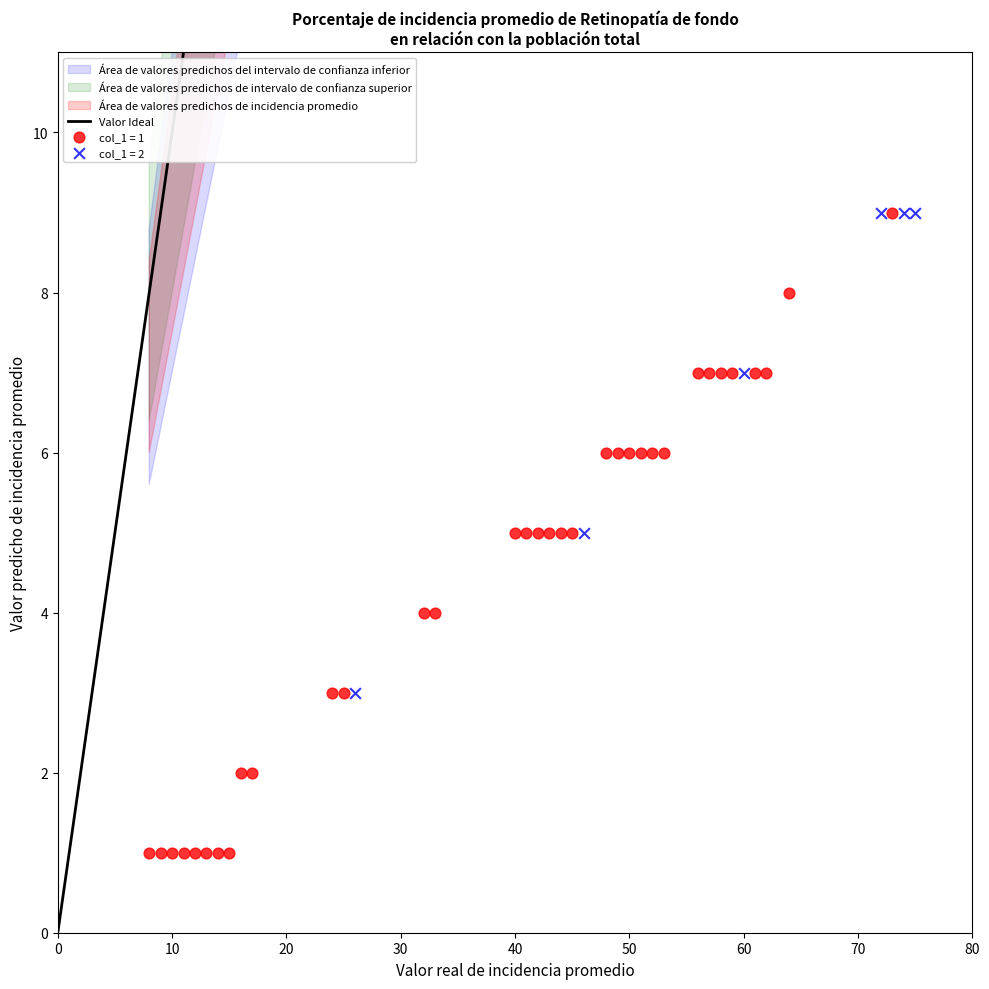

Which series contains the lowest Y value?

col_1 = 1